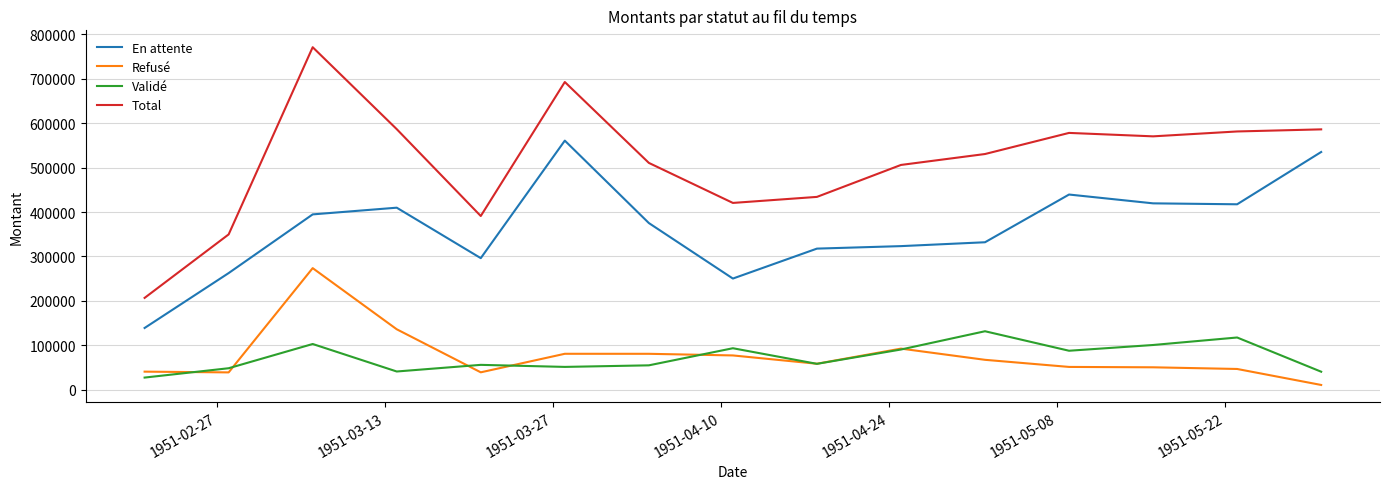

What is the smallest value displayed?

10560.1